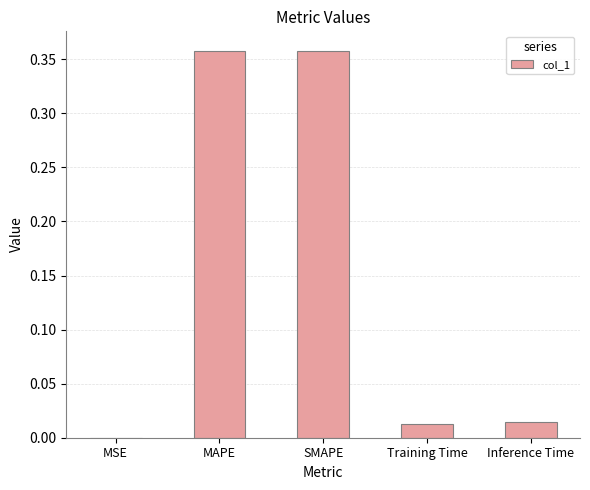

At which label is the value closest to 0?

MSE